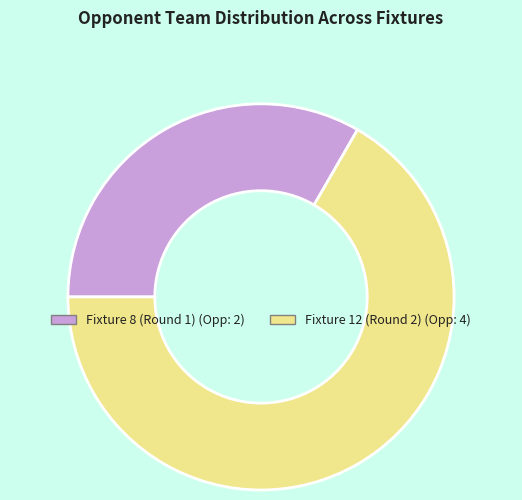

Rank the categories by value from lowest to highest.

Fixture 8 (Round 1), Fixture 12 (Round 2)